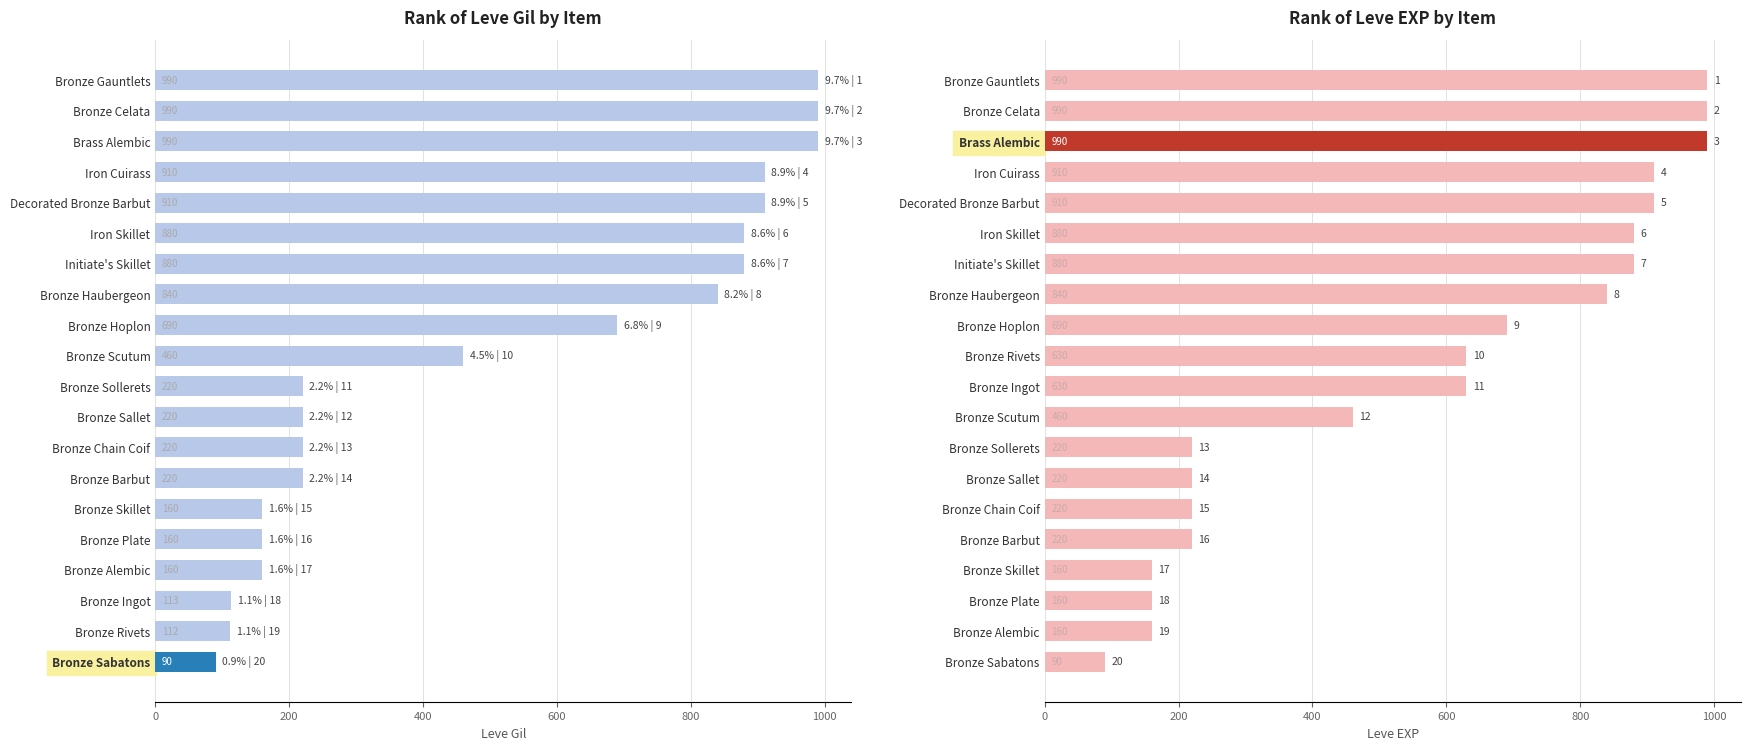

Which has a higher value, Initiate's Skillet or Bronze Skillet?

Initiate's Skillet